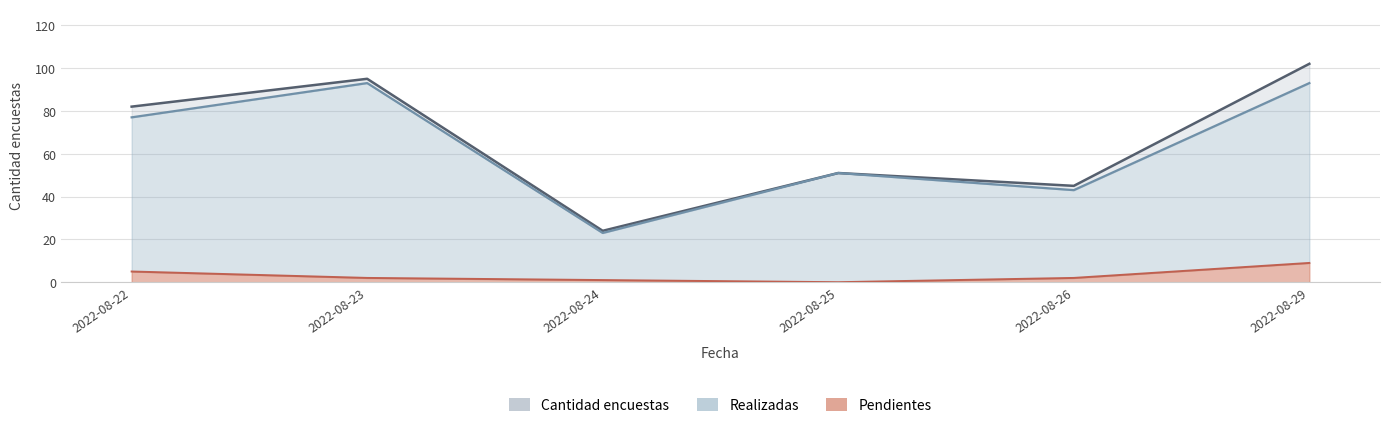

What is the difference between the second highest and minimum values in the Cantidad encuestas series?

71